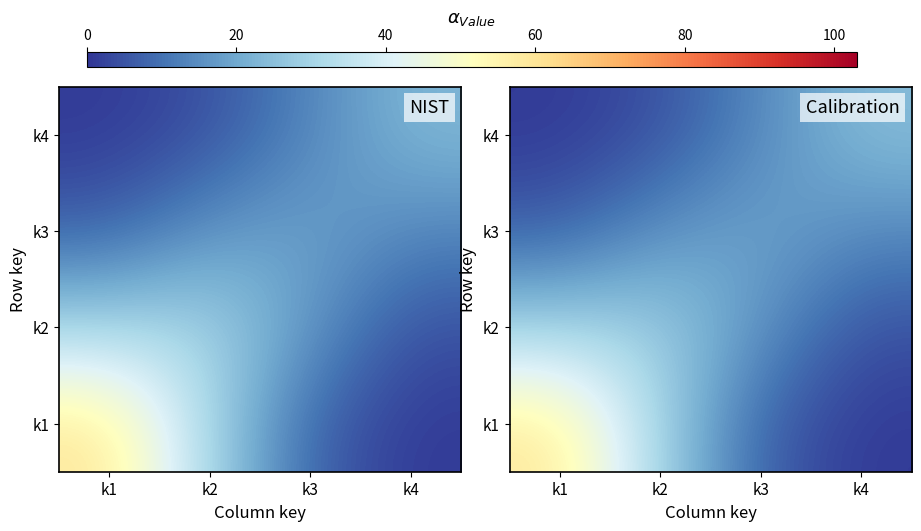

True or false: k3 has a value of 0.8 at k1.

False